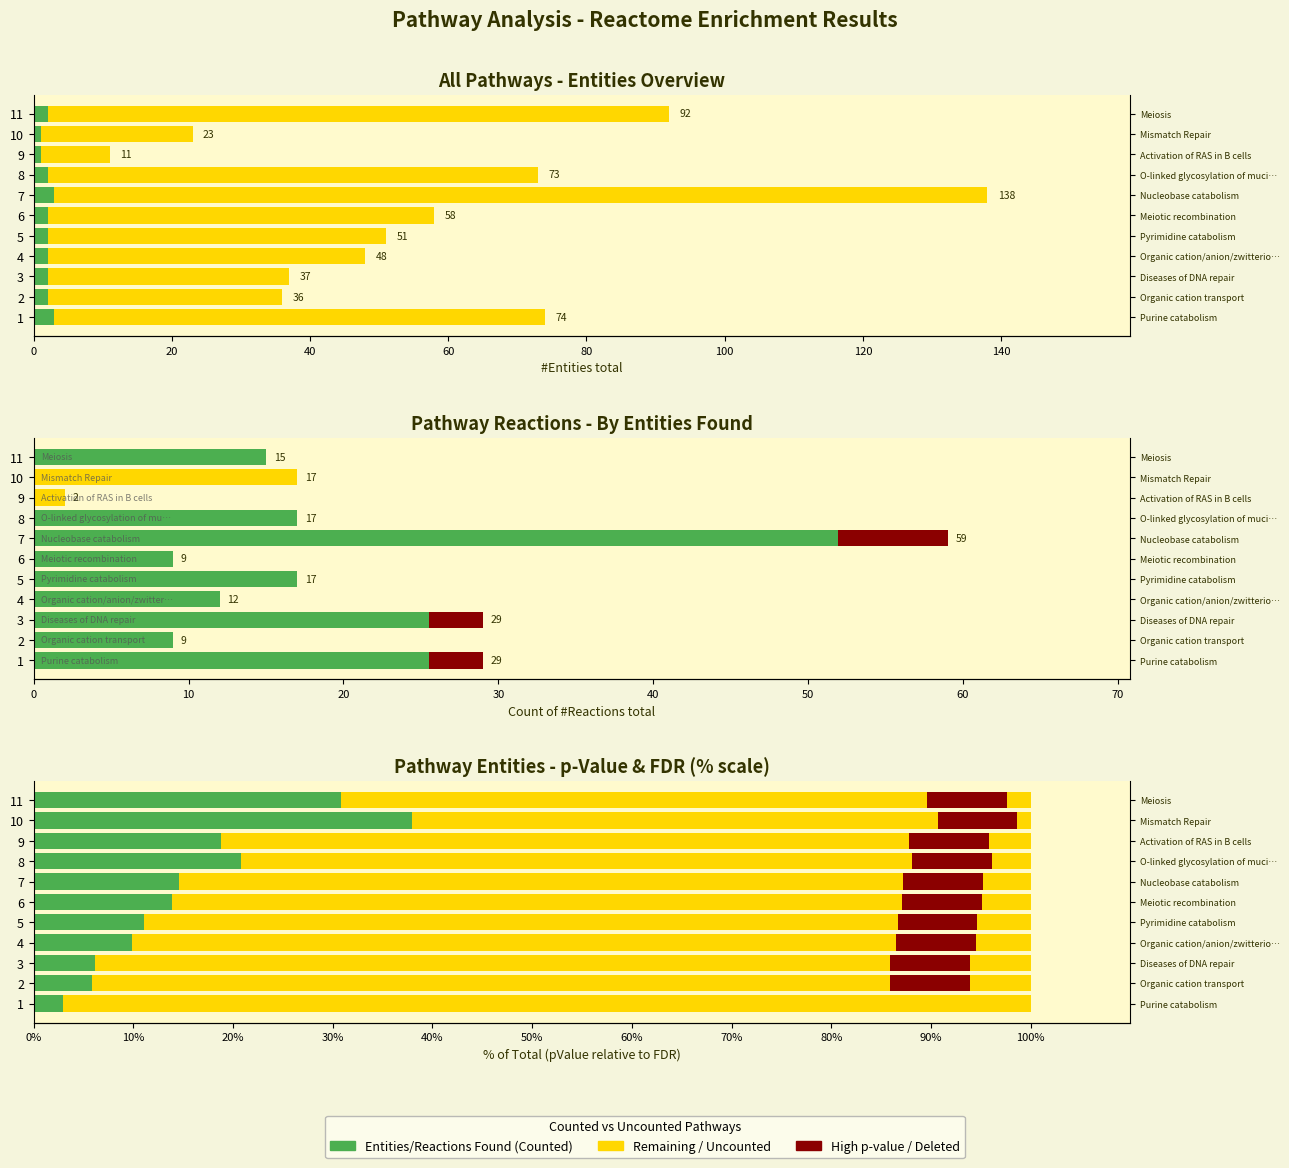

What is the smallest value displayed?

1.0